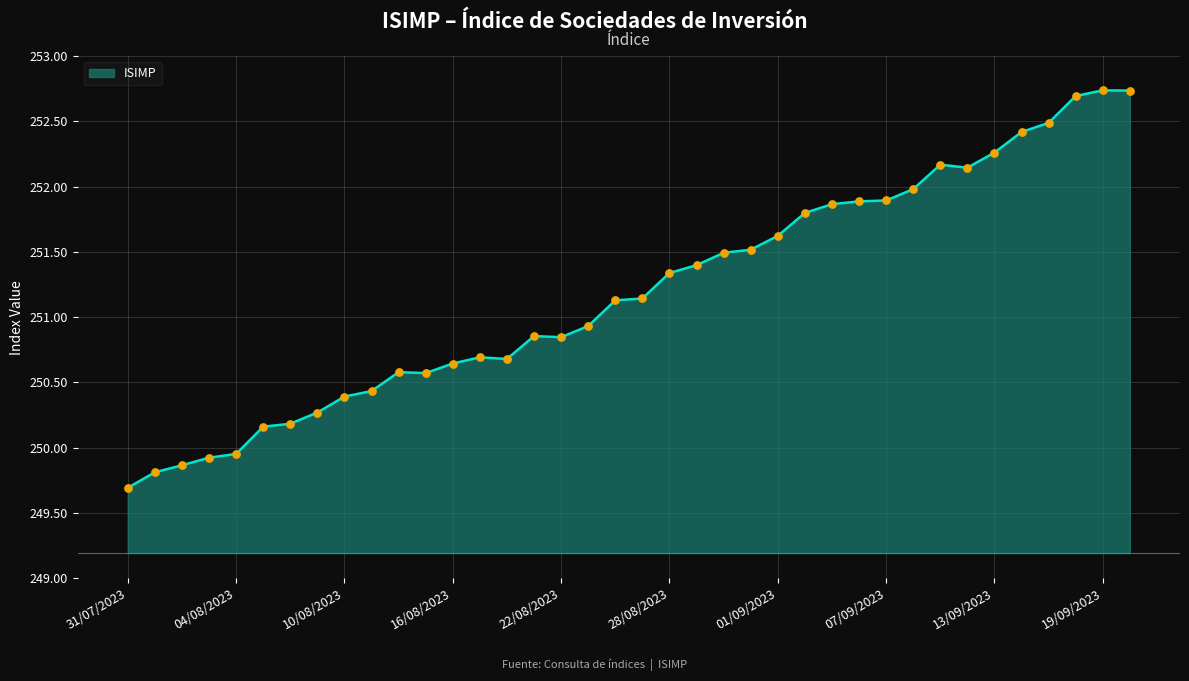

What is the smallest value displayed?

249.7